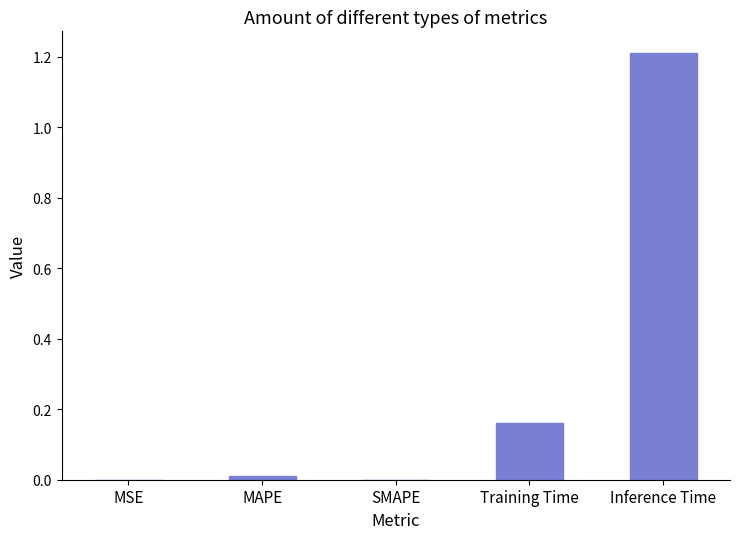

The chart shows a value of 1.2 at Inference Time. True or false?

True